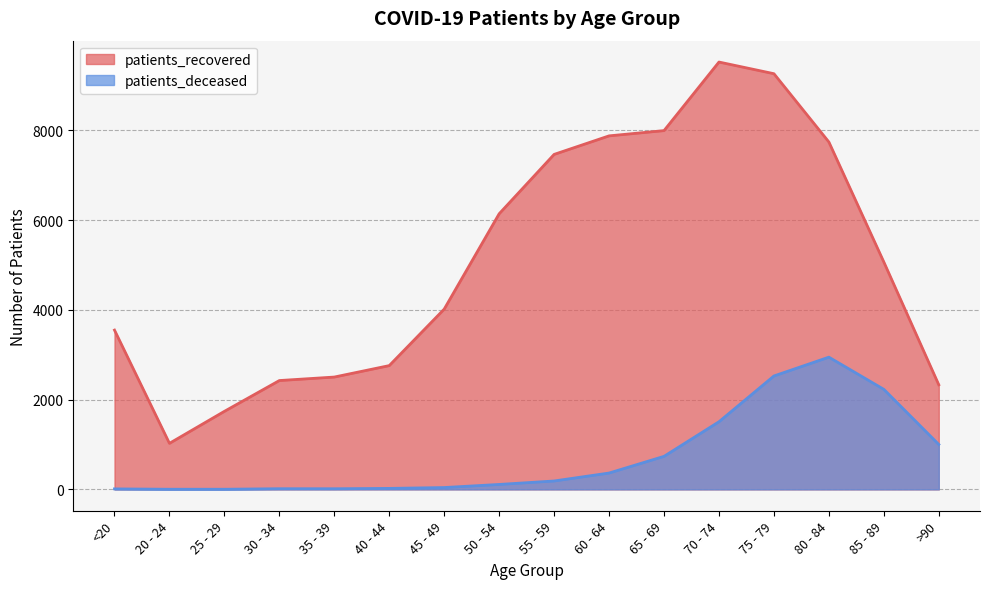

Which has a higher value, 75 - 79 or 25 - 29?

75 - 79